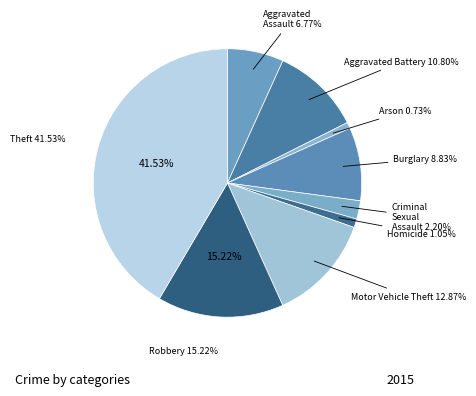

What is the largest slice in the pie chart?

Theft